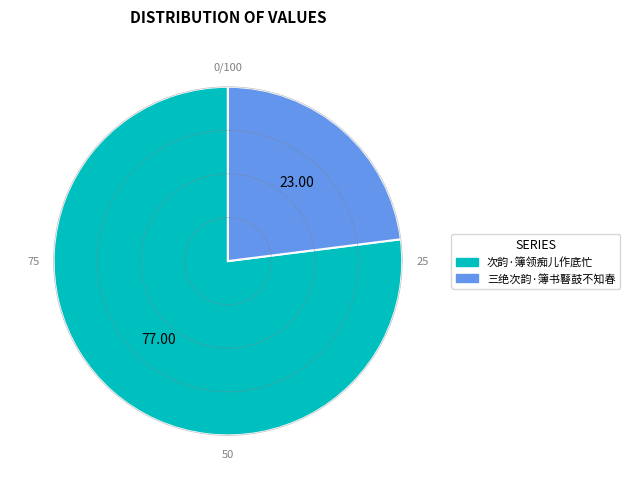

Which category has the biggest portion of the pie?

次韵·簿领痴儿作底忙